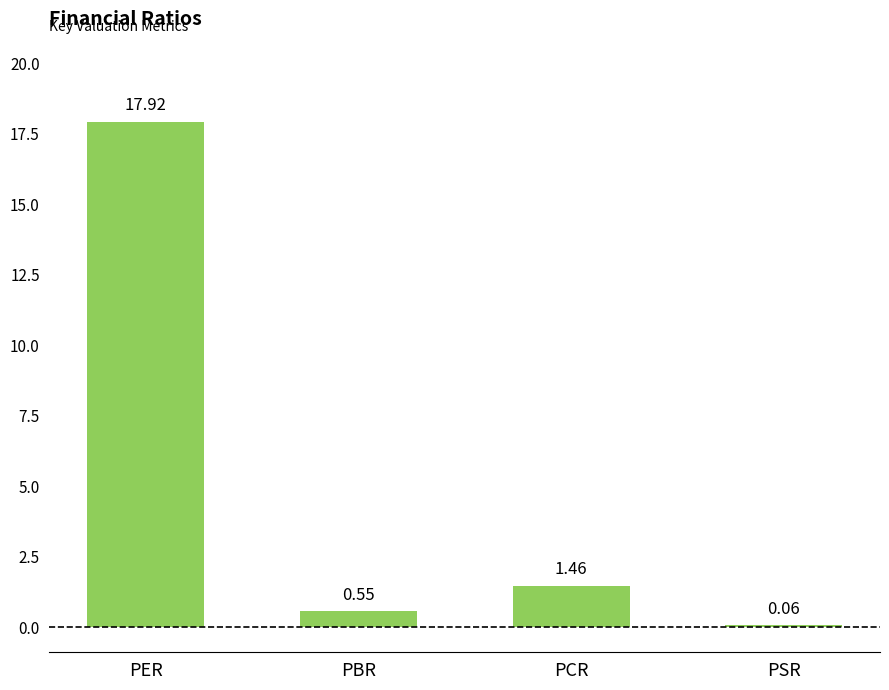

Which label corresponds to the largest value in the chart?

PER